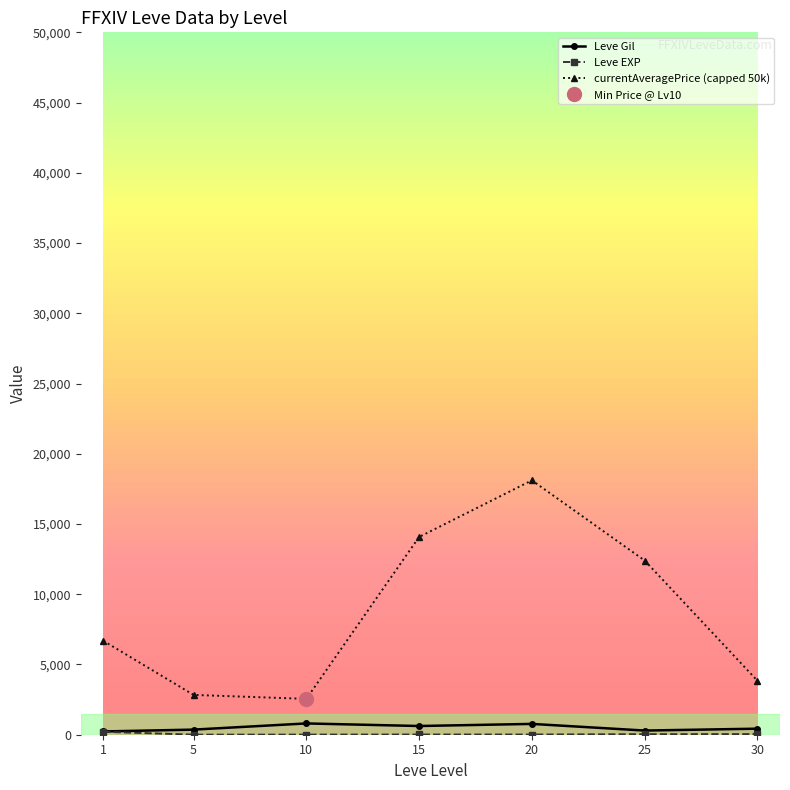

How many data points in Leve EXP are above 16?

4